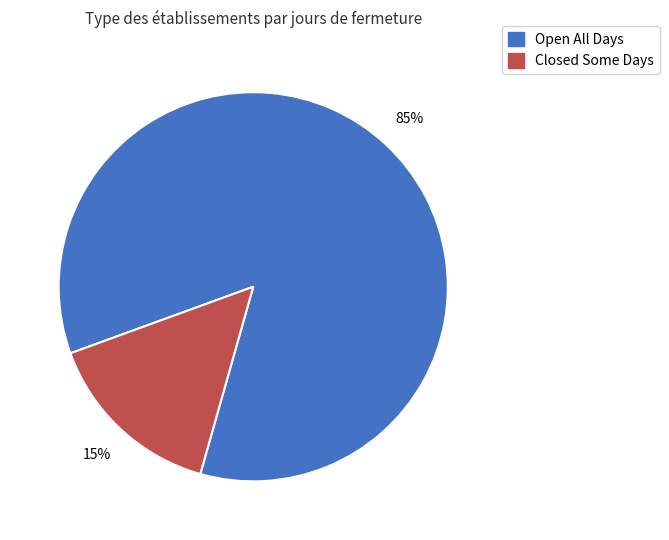

Is there a majority slice in this chart?

Yes